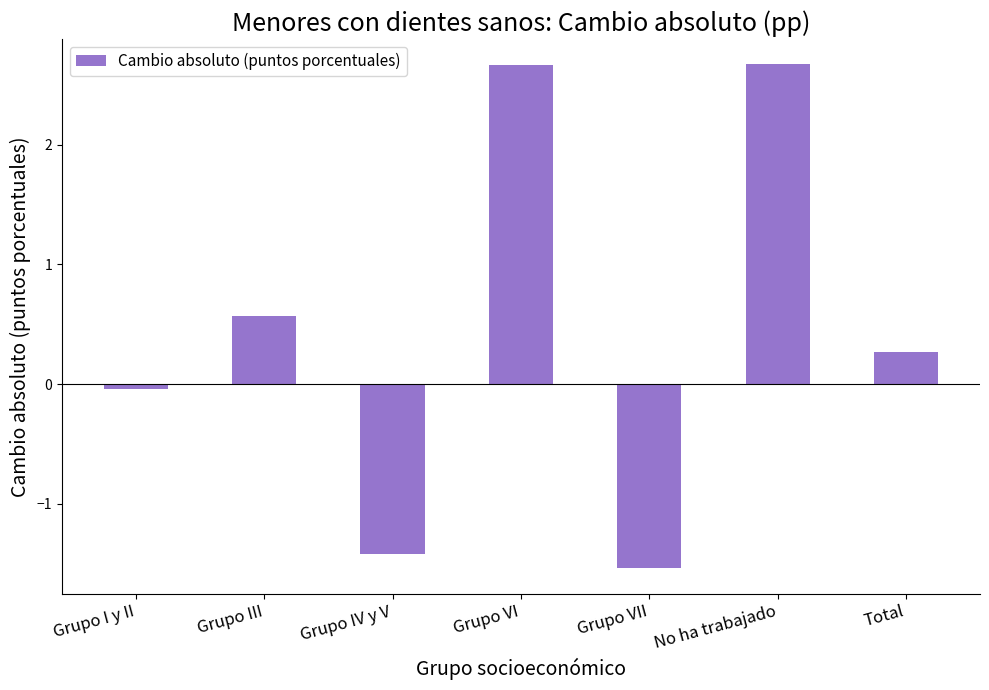

Count the number of categories in the chart.

7